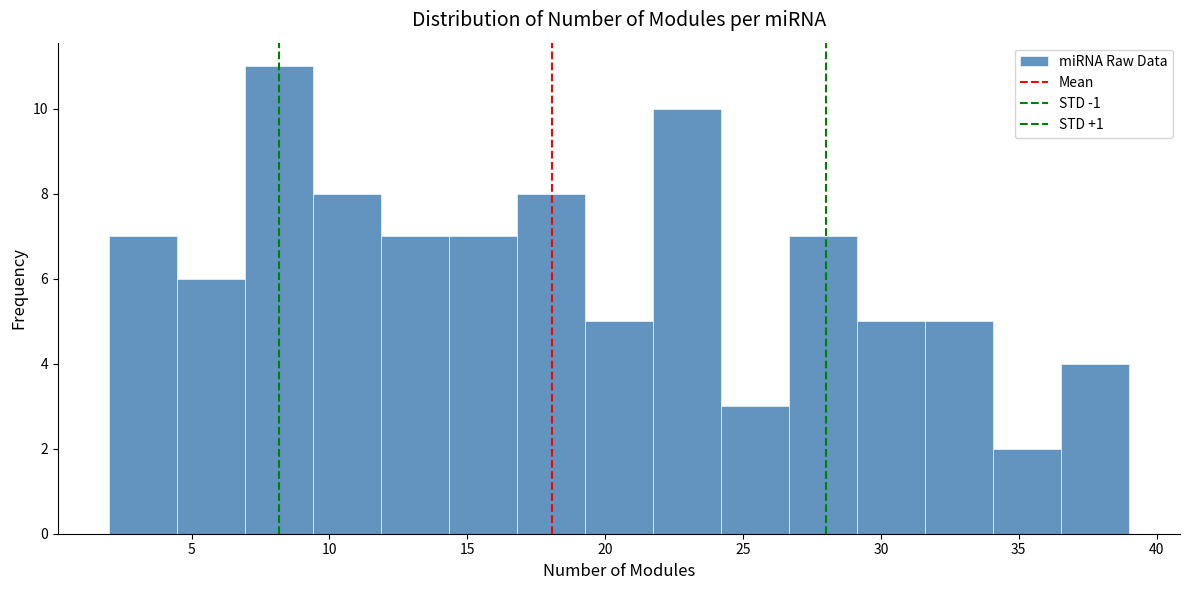

Reading left to right, list every bar in this chart as the range it spans on the x-axis followed by its height. Neither the bar edges nor the heights are printed on the chart, so give them approximately, as read against the axes.

2.0 to 4.5: 7
4.5 to 7.0: 6
7.0 to 9.5: 11
9.5 to 12.0: 8
12.0 to 14.5: 7
14.5 to 17.0: 7
17.0 to 19.5: 8
19.5 to 21.5: 5
21.5 to 24.0: 10
24.0 to 26.5: 3
26.5 to 29.0: 7
29.0 to 31.5: 5
31.5 to 34.0: 5
34.0 to 36.5: 2
36.5 to 39.0: 4